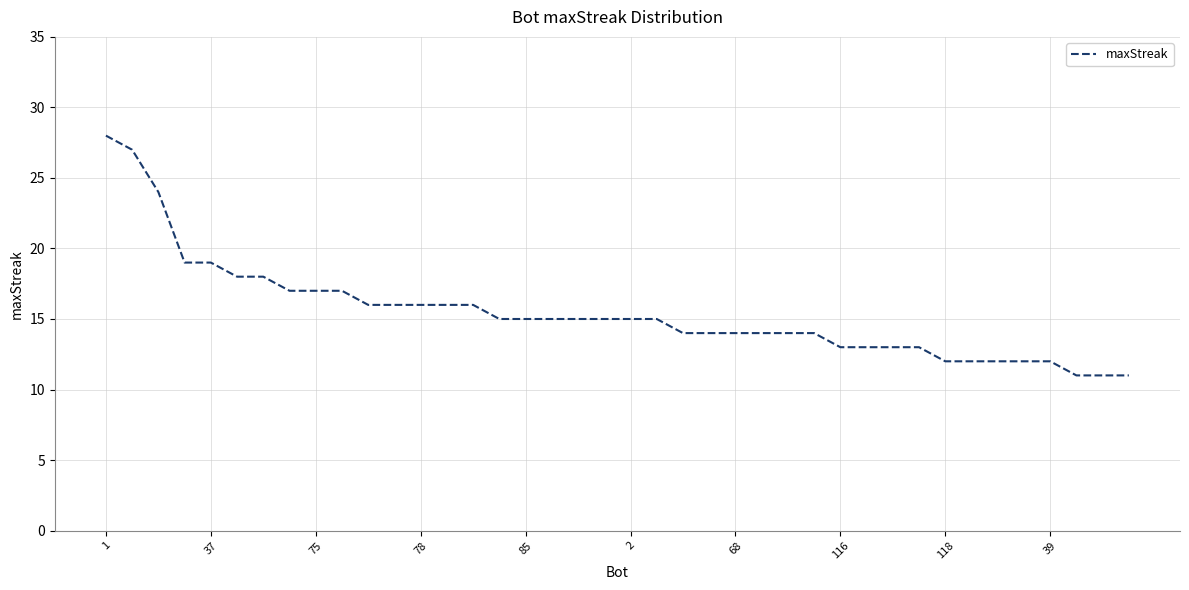

What is the greatest value displayed?

28